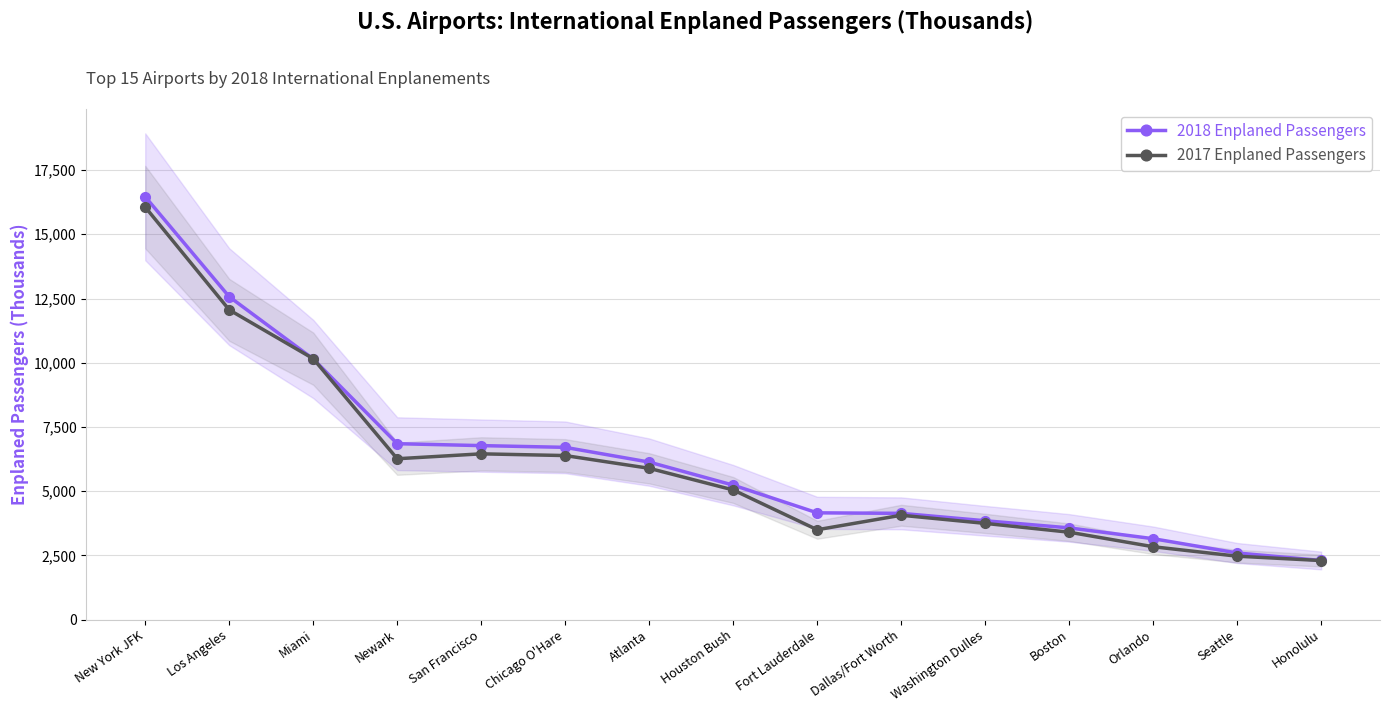

Is this an area chart (filled region under the line)?

No